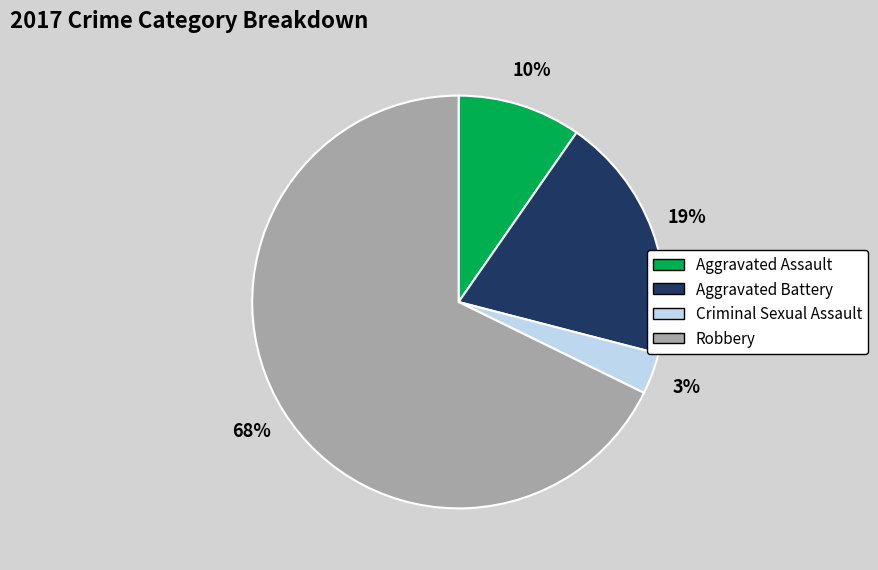

Count the number of slices in the pie.

4